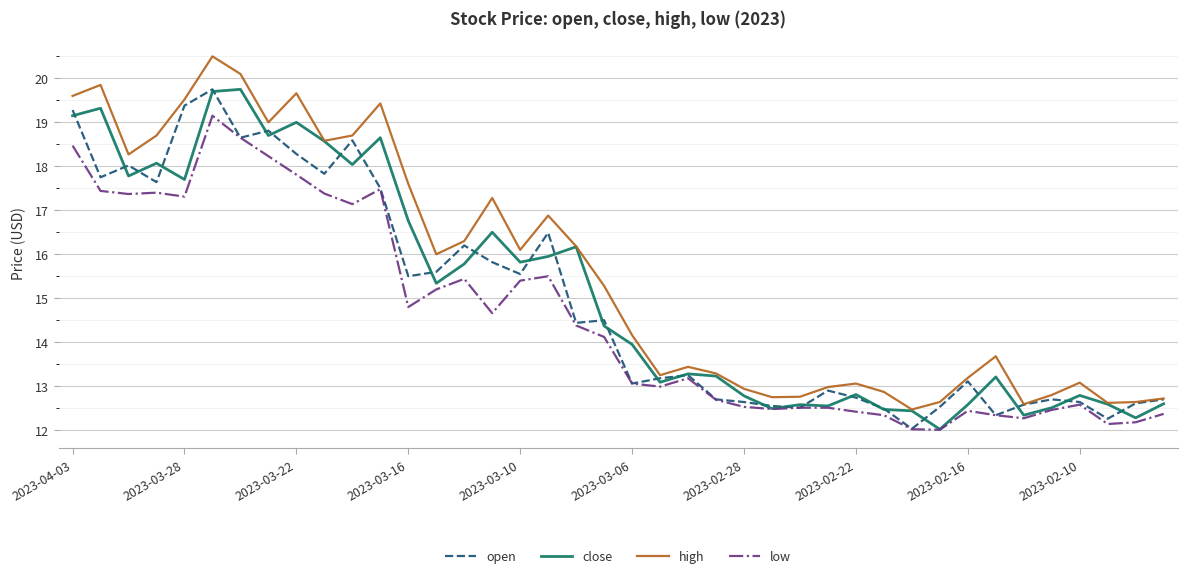

What is the maximum value shown in the chart?

20.5